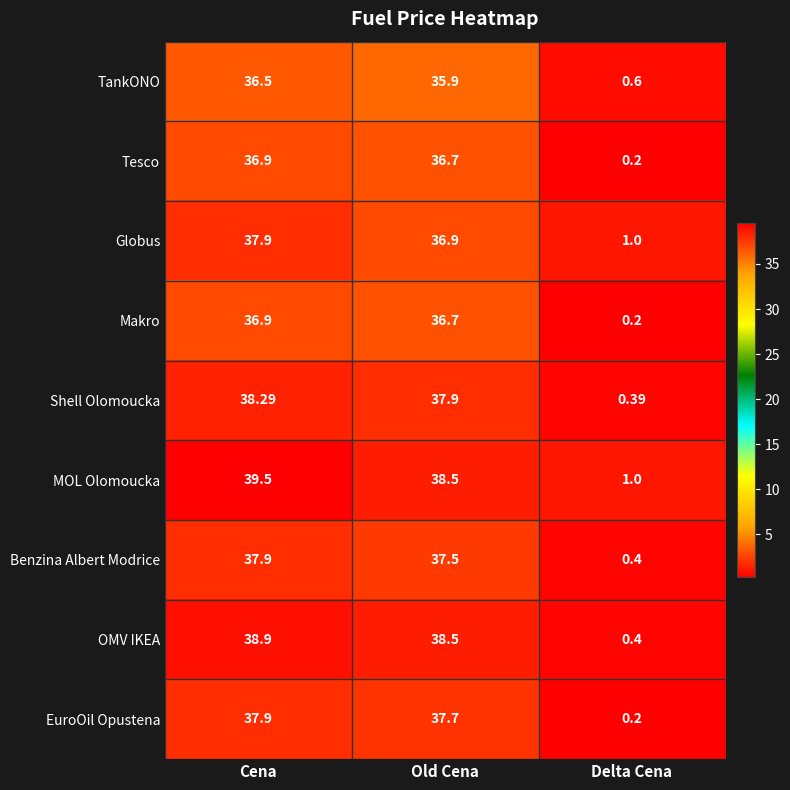

Which series has the largest total across all categories?

MOL Olomoucka